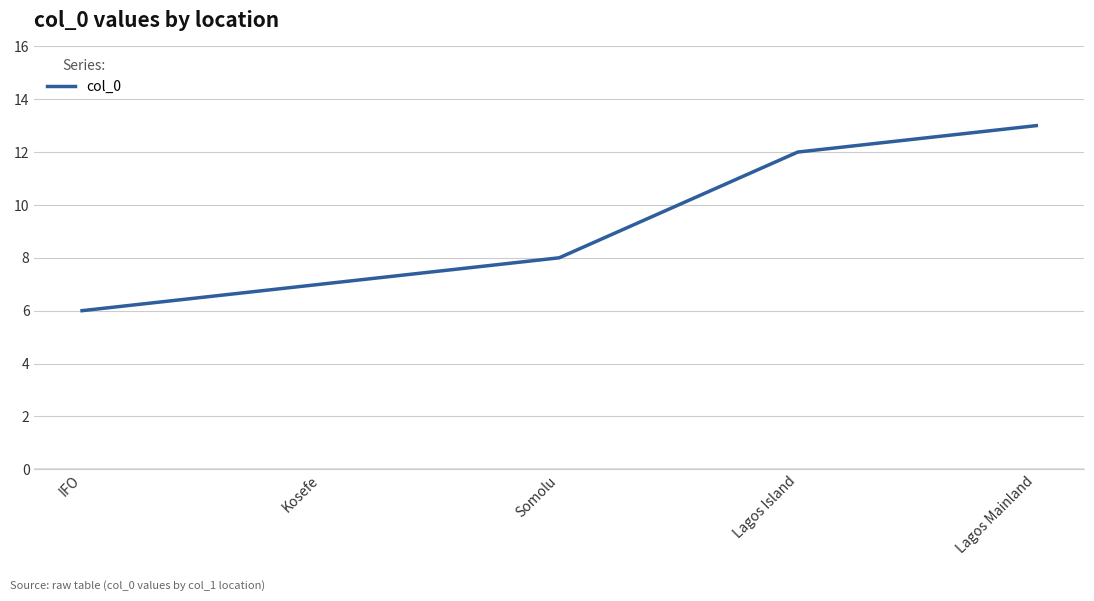

True or false: the data has more than 2 interior local peaks.

False